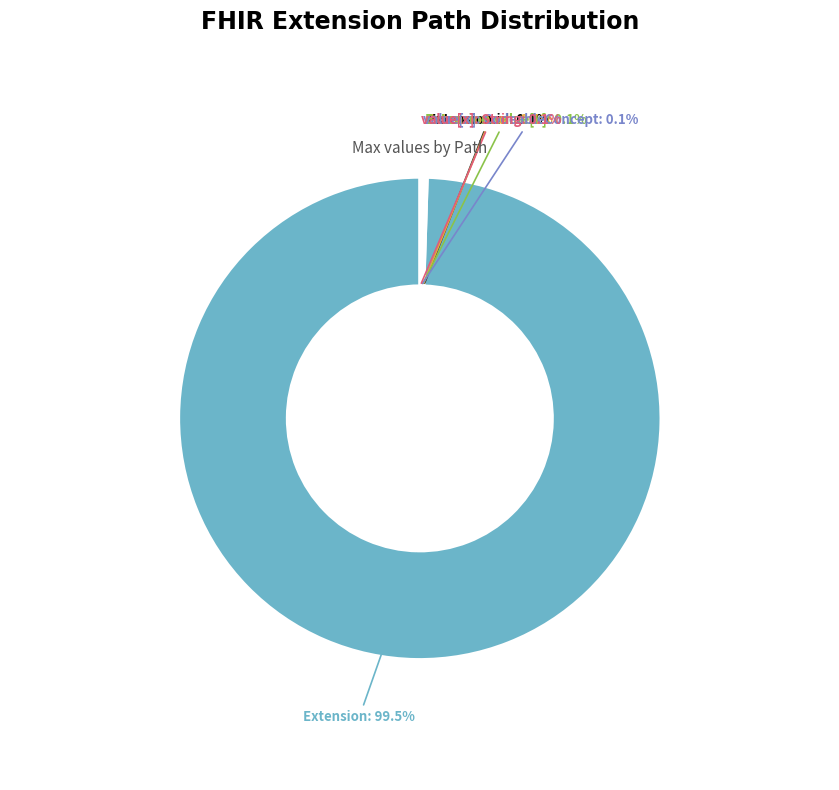

Does any single category account for the majority?

Yes